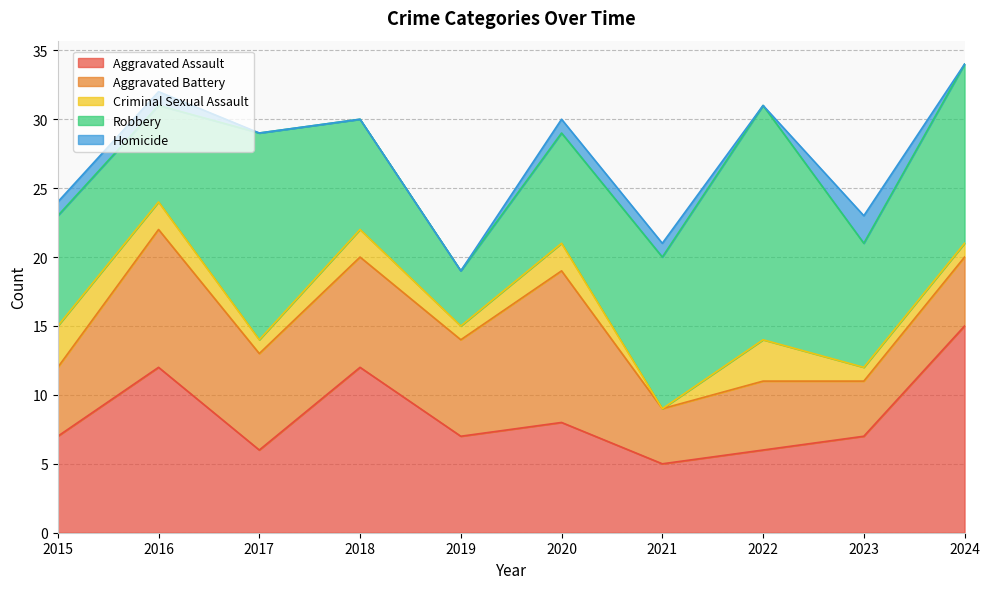

Reading left to right, extract all data points from this chart.

Aggravated Assault: 7	12	6	12	7	8	5	6	7	15
Aggravated Battery: 5	10	7	8	7	11	4	5	4	5
Criminal Sexual Assault: 3	2	1	2	1	2	0	3	1	1
Robbery: 8	7	15	8	4	8	11	17	9	13
Homicide: 1	1	0	0	0	1	1	0	2	0